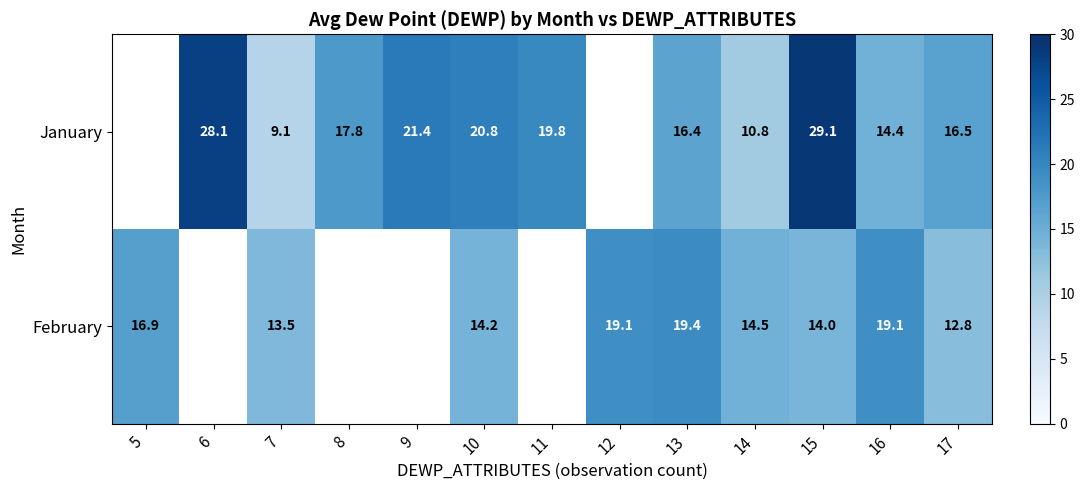

The February series shows 3.2 at 15. True or false?

False